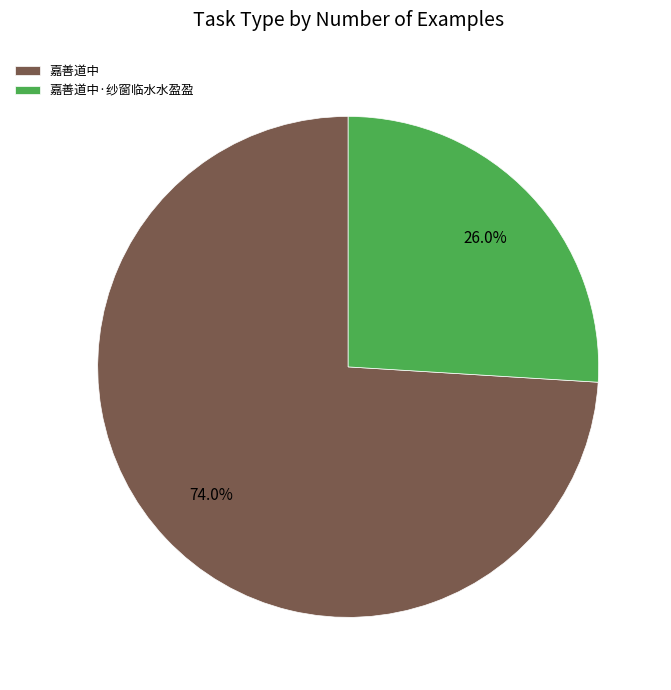

How many slices are in this pie chart?

2